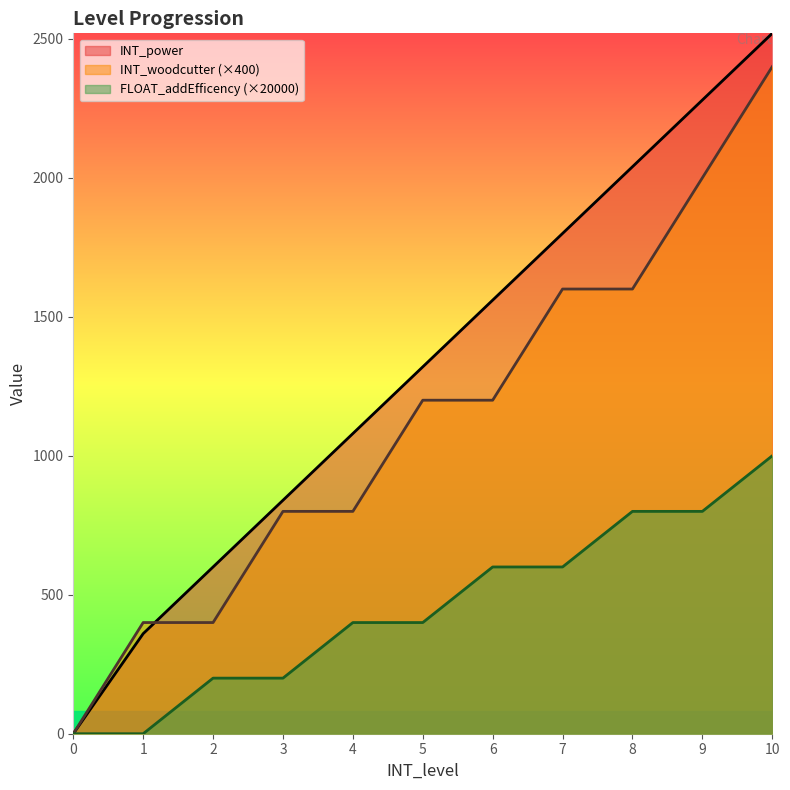

How many lines are shown in the chart?

3